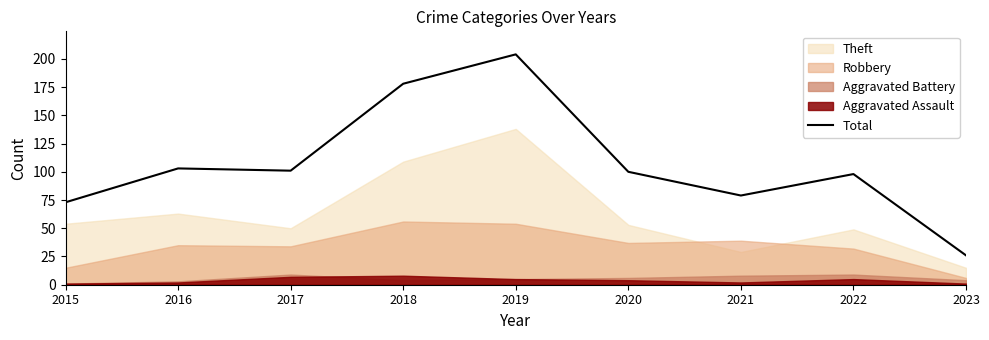

At which category does the data reach its first local valley?

2017